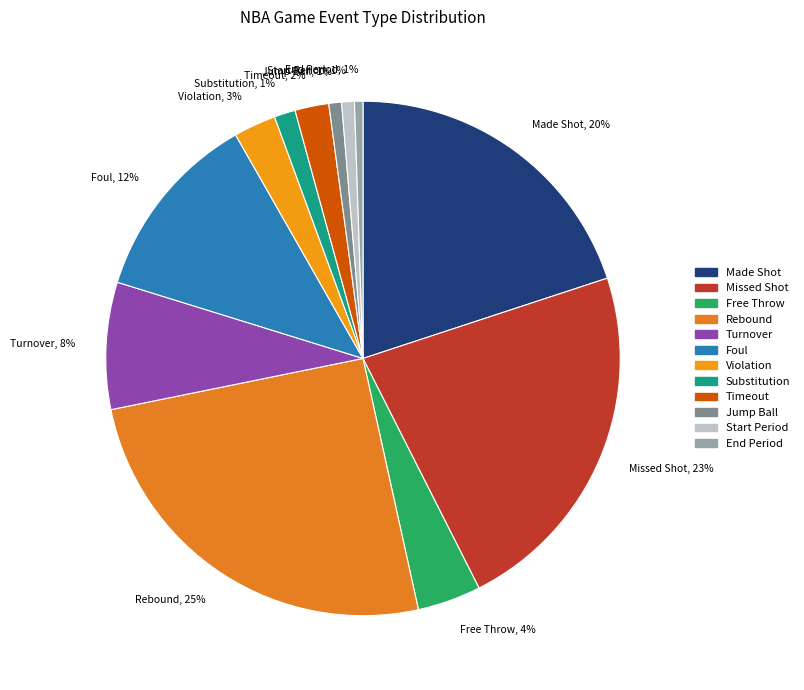

Is the sum of Rebound and Violation greater than half?

No